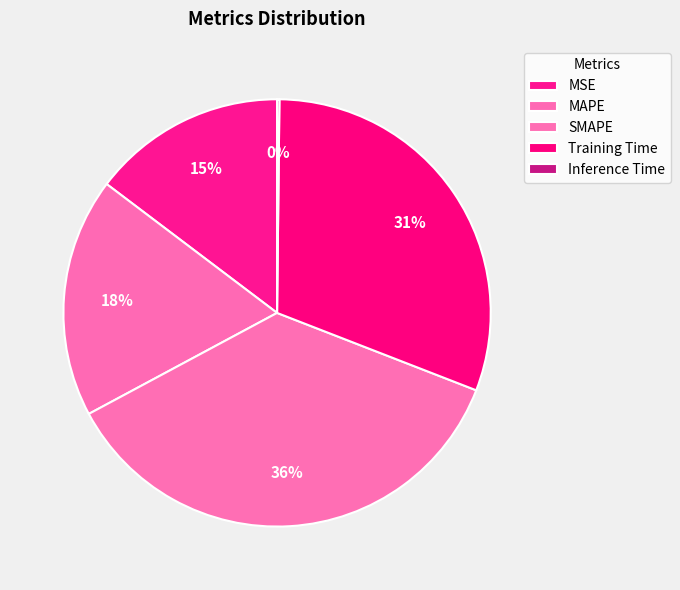

Is Inference Time the majority of the pie?

No